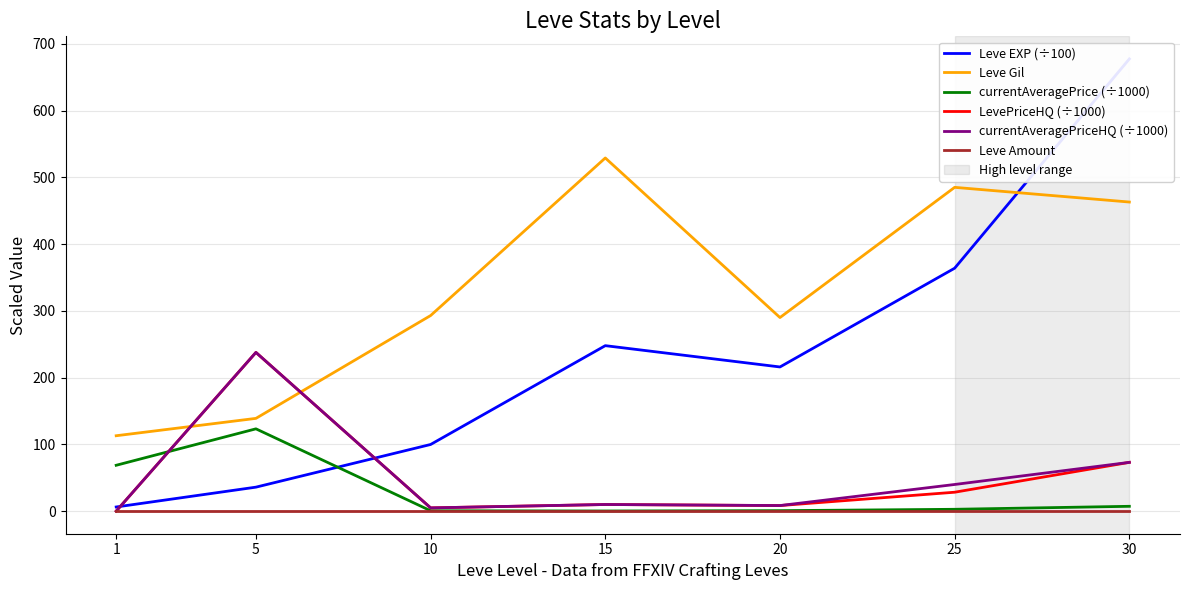

List the series in order of their peak value, lowest first.

Leve Amount, currentAveragePrice (÷1000), LevePriceHQ (÷1000), currentAveragePriceHQ (÷1000), Leve Gil, Leve EXP (÷100)